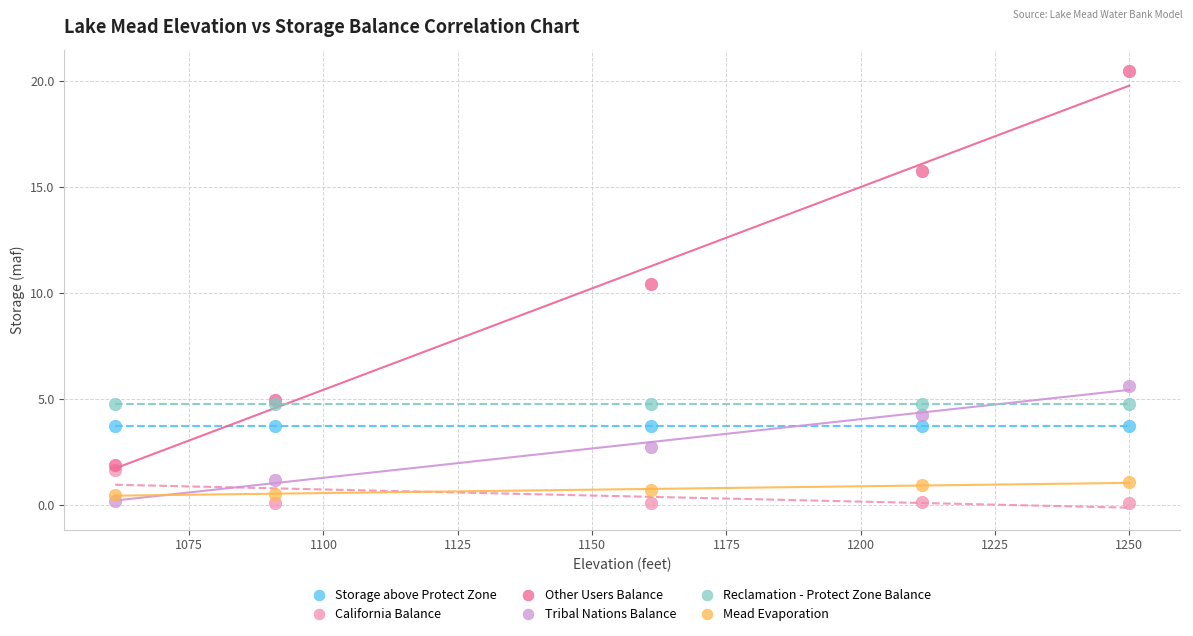

Across all series, what Y value is closest to 10?

10.4